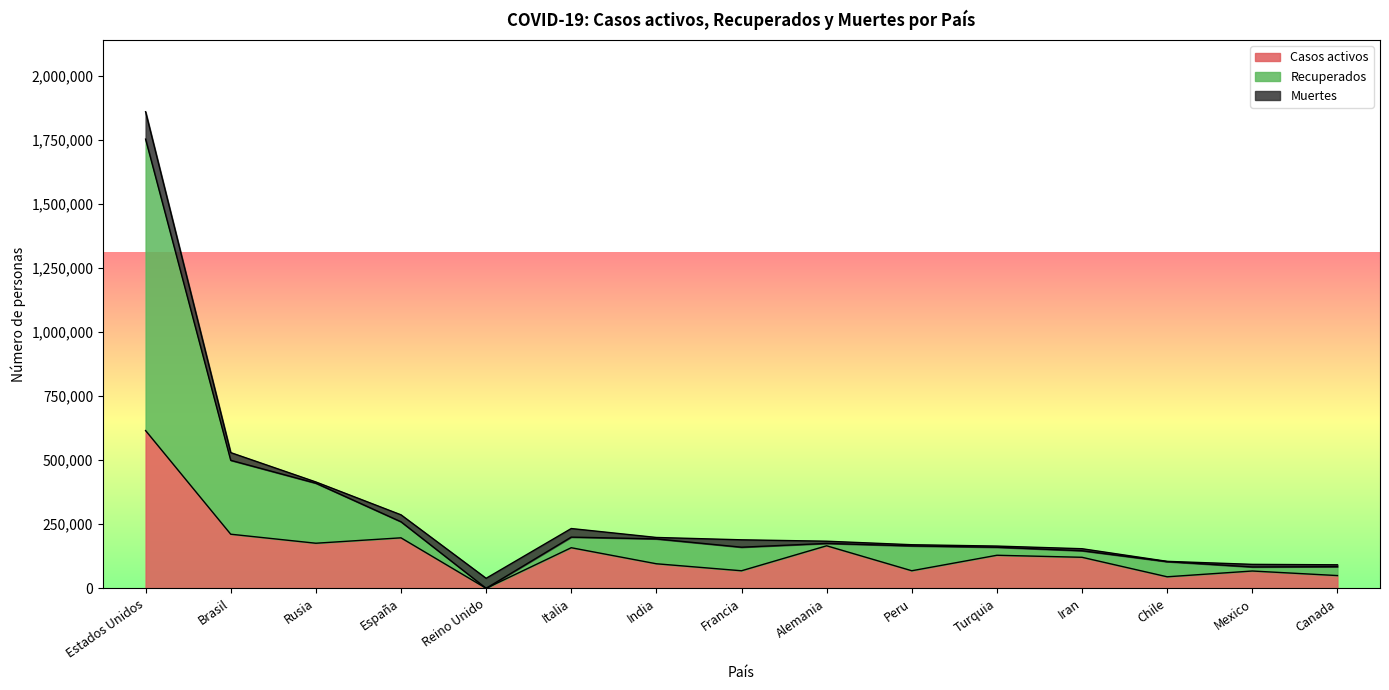

What are all the series names shown in the legend?

Casos activos, Recuperados, Muertes